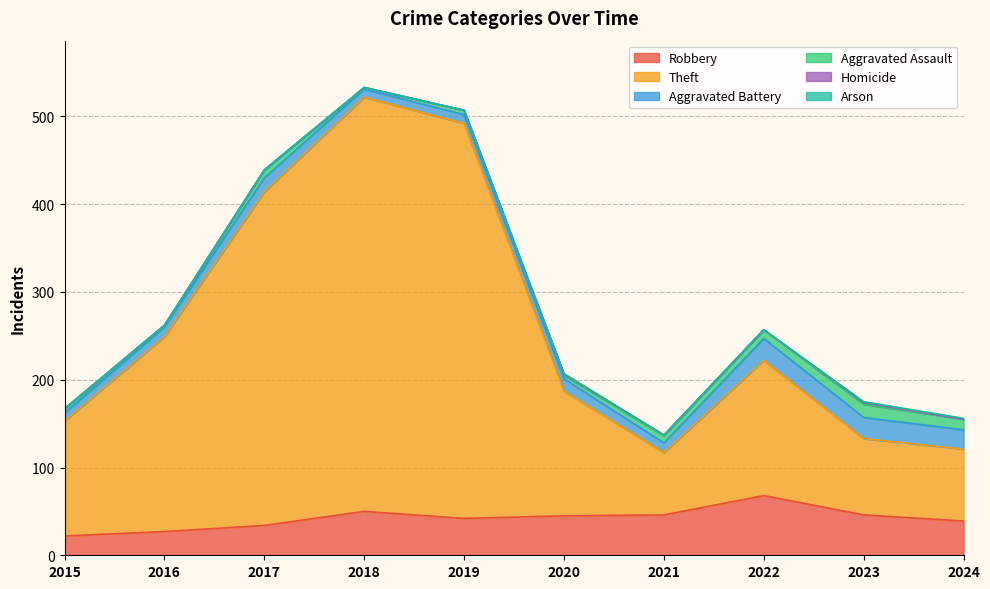

Count the number of categories in the chart.

10